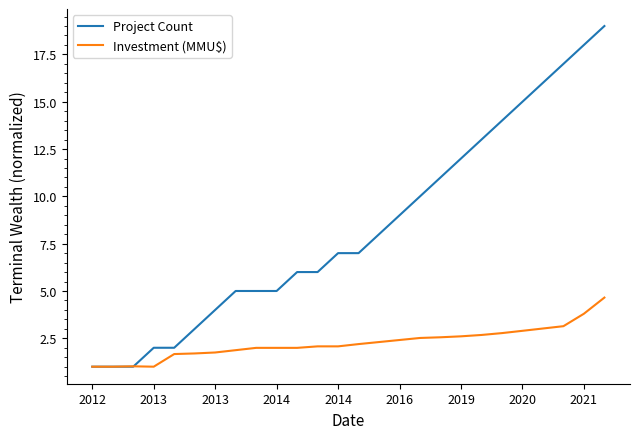

Which series has the largest total across all categories?

Project Count